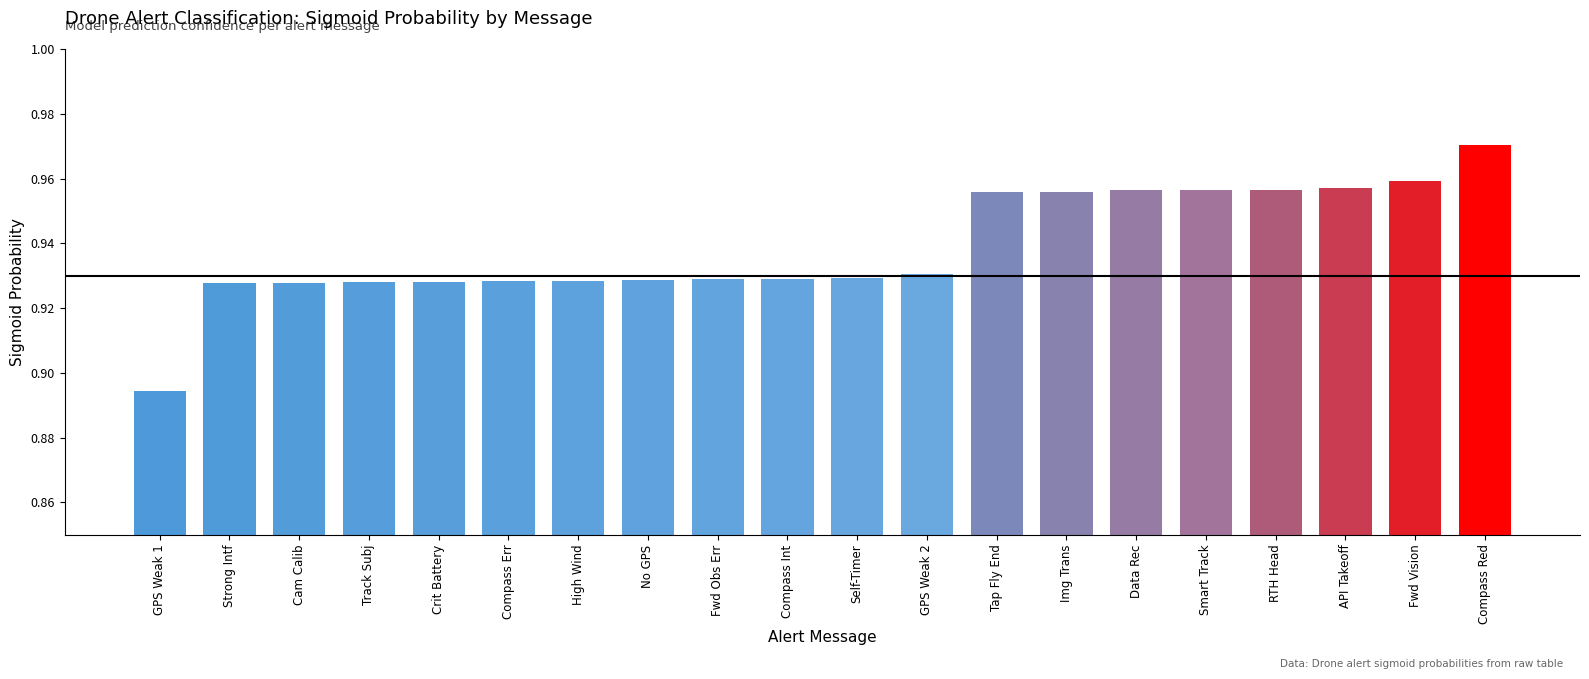

Which category has the lowest value across all series?

GPS Weak 1